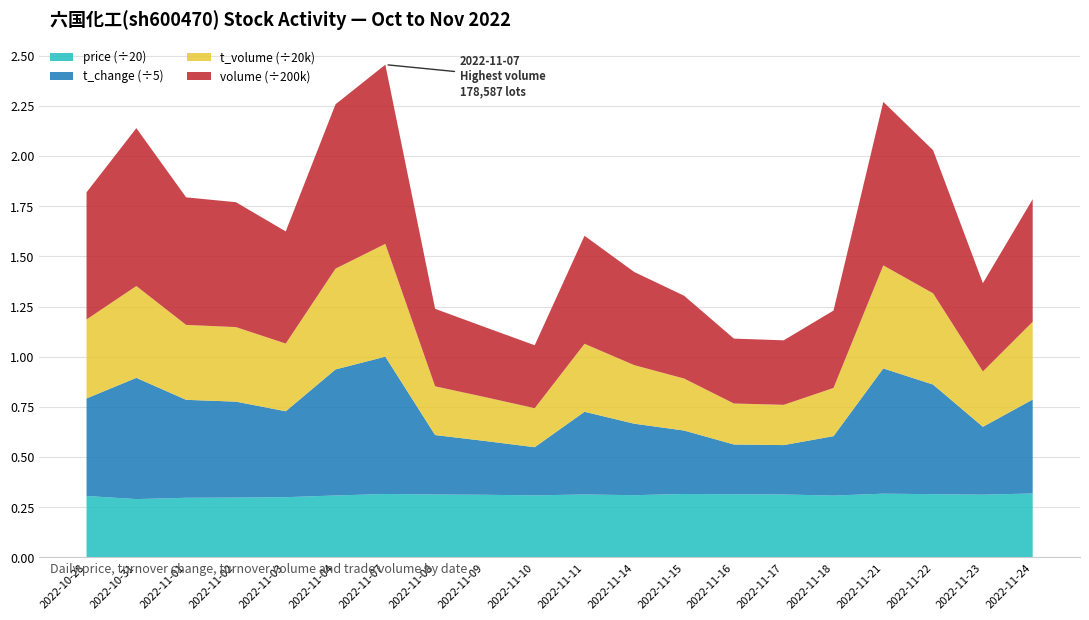

Reading left to right, transcribe all the data shown in this chart.

price: 2022-10-28=6.1	2022-10-31=5.8	2022-11-01=6.0	2022-11-02=6.0	2022-11-03=6.0	2022-11-04=6.2	2022-11-07=6.3	2022-11-08=6.3	2022-11-09=6.2	2022-11-10=6.2	2022-11-11=6.3	2022-11-14=6.2	2022-11-15=6.3	2022-11-16=6.3	2022-11-17=6.3	2022-11-18=6.2	2022-11-21=6.4	2022-11-22=6.3	2022-11-23=6.3	2022-11-24=6.4
t_change: 2022-10-28=2.4	2022-10-31=3.0	2022-11-01=2.4	2022-11-02=2.4	2022-11-03=2.1	2022-11-04=3.1	2022-11-07=3.4	2022-11-08=1.5	2022-11-09=1.3	2022-11-10=1.2	2022-11-11=2.1	2022-11-14=1.8	2022-11-15=1.6	2022-11-16=1.2	2022-11-17=1.2	2022-11-18=1.5	2022-11-21=3.1	2022-11-22=2.7	2022-11-23=1.7	2022-11-24=2.3
t_volume: 2022-10-28=7867.0	2022-10-31=9149.0	2022-11-01=7464.0	2022-11-02=7427.0	2022-11-03=6747.0	2022-11-04=10042.0	2022-11-07=11240.0	2022-11-08=4856.0	2022-11-09=4372.0	2022-11-10=3887.0	2022-11-11=6773.0	2022-11-14=5835.0	2022-11-15=5181.0	2022-11-16=4083.0	2022-11-17=4011.0	2022-11-18=4802.0	2022-11-21=10266.0	2022-11-22=9090.0	2022-11-23=5517.0	2022-11-24=7750.0
volume: 2022-10-28=126719.0	2022-10-31=157317.0	2022-11-01=127122.0	2022-11-02=124449.0	2022-11-03=111748.0	2022-11-04=163774.0	2022-11-07=178587.0	2022-11-08=77239.0	2022-11-09=69734.0	2022-11-10=62730.0	2022-11-11=107633.0	2022-11-14=92787.0	2022-11-15=82521.0	2022-11-16=64677.0	2022-11-17=64292.0	2022-11-18=77135.0	2022-11-21=162943.0	2022-11-22=142631.0	2022-11-23=87949.0	2022-11-24=122165.0